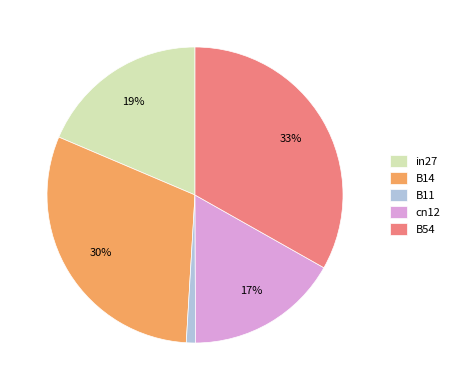

Count the number of slices in the pie.

5